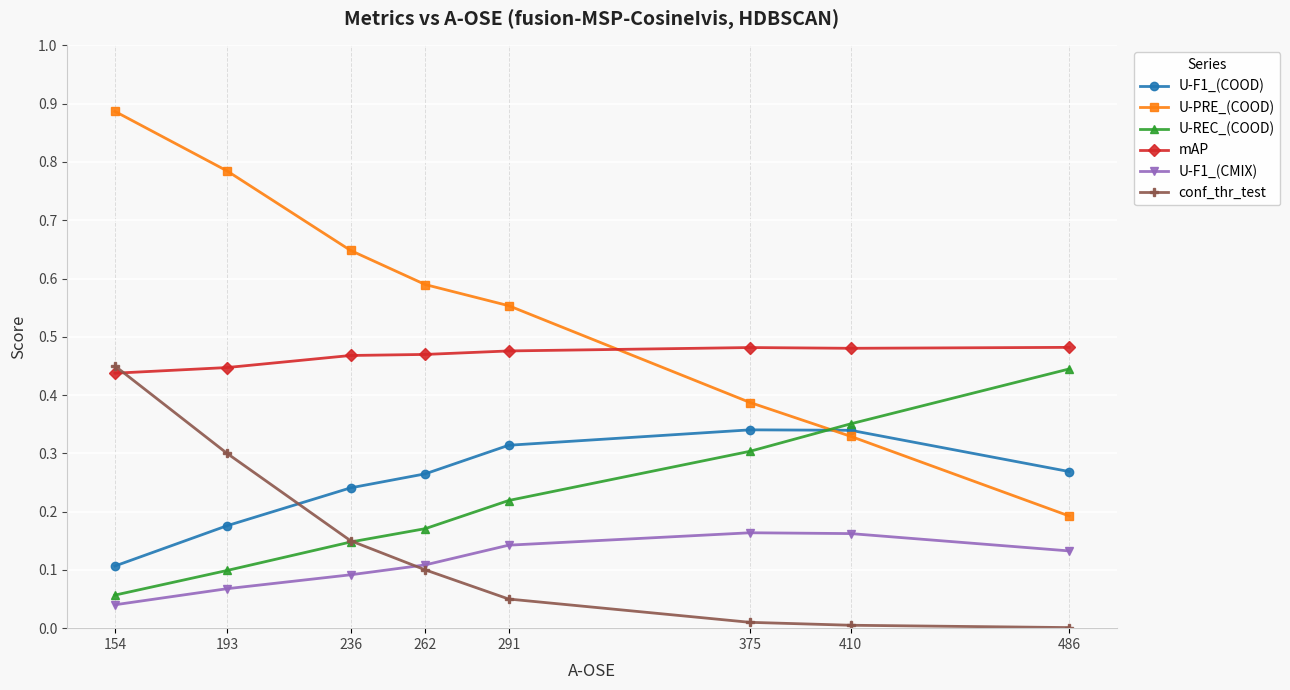

True or false: U-PRE_(COOD) and U-REC_(COOD) intersect in this chart.

True